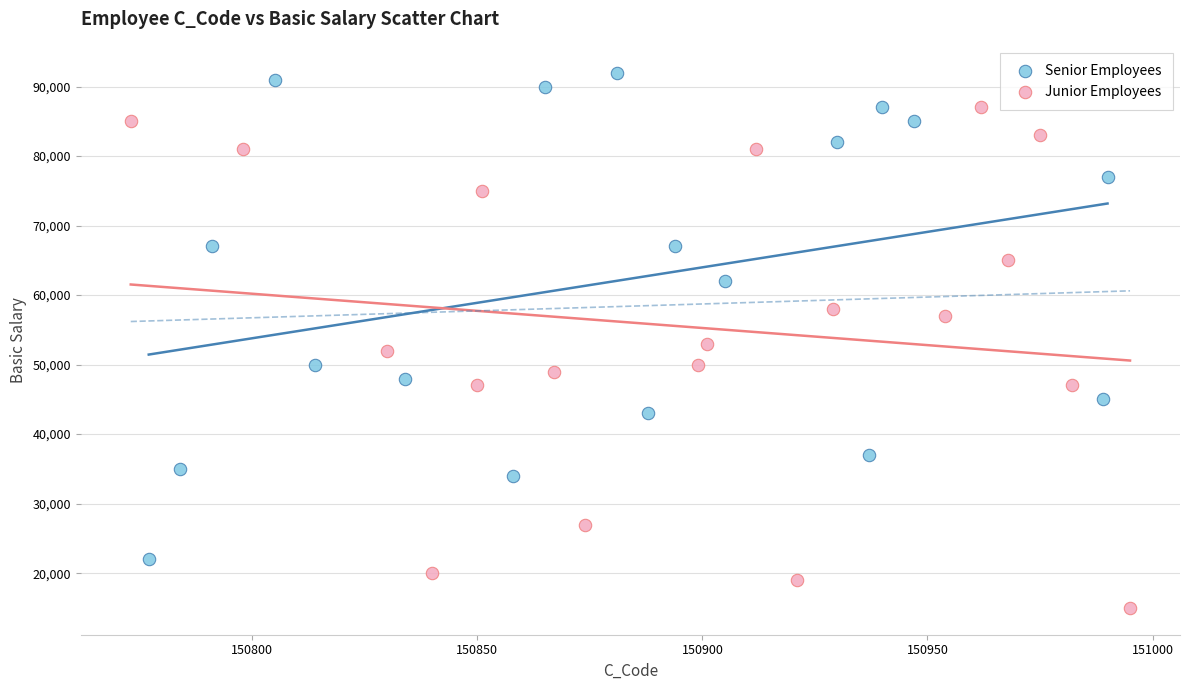

What are all the series names shown in the legend?

Senior Employees, Junior Employees